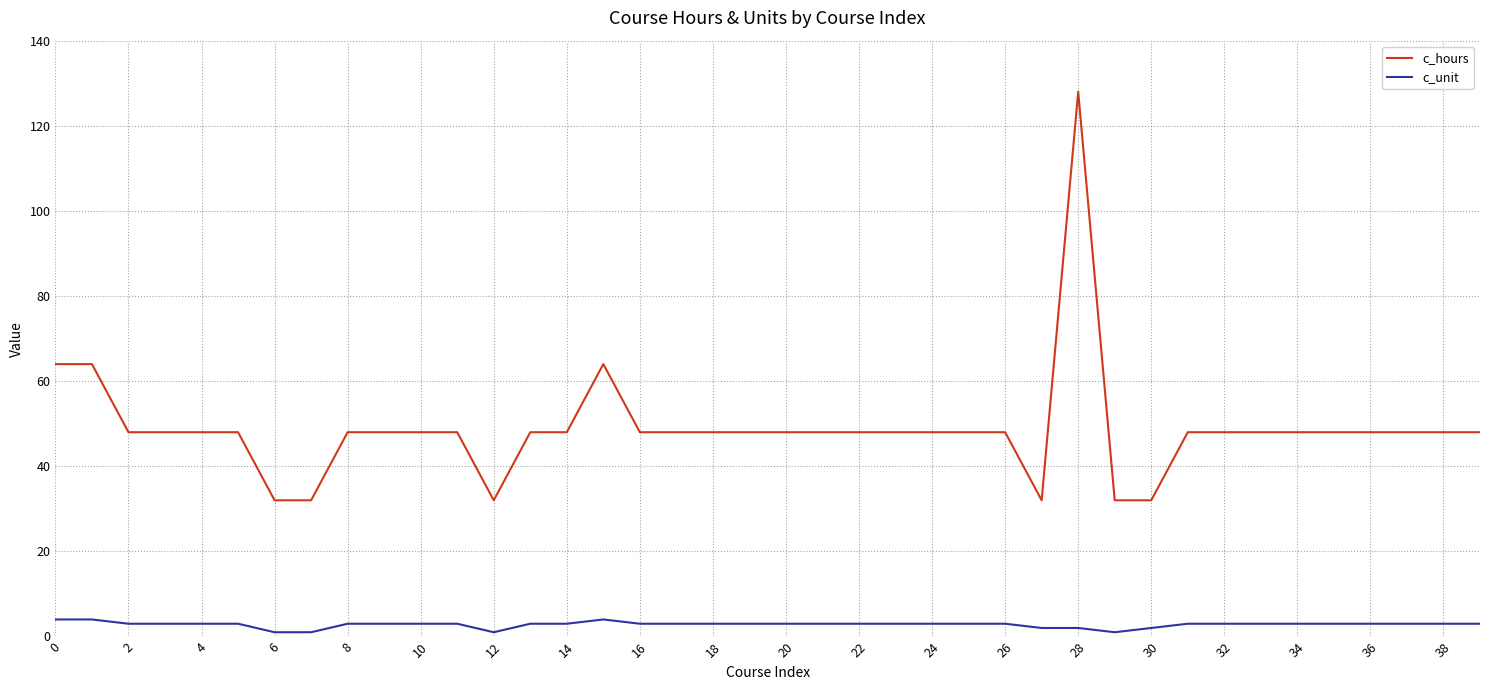

List the series in order of their peak value, lowest first.

c_unit, c_hours